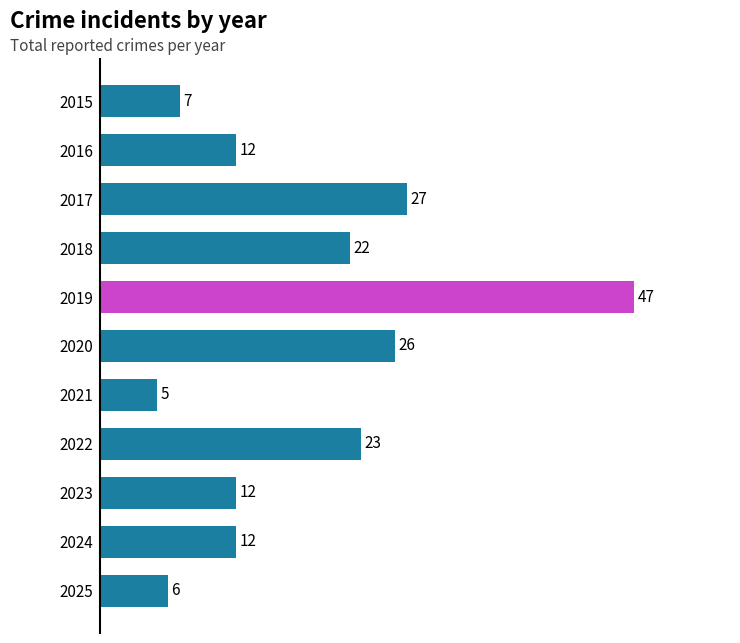

Reading top to bottom, extract all data points from this chart.

7	12	27	22	47	26	5	23	12	12	6